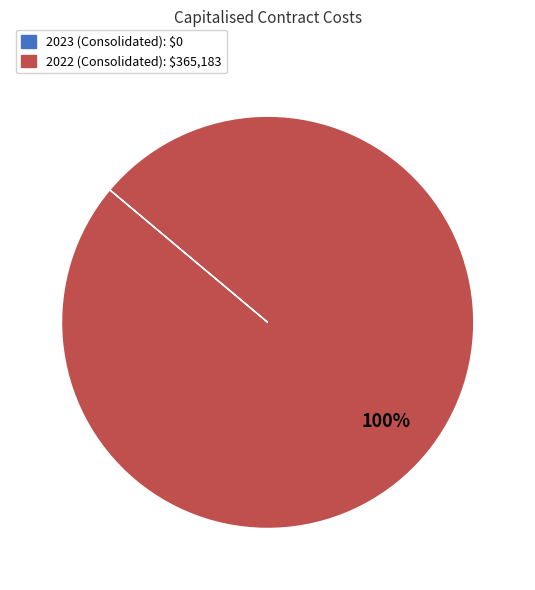

To the nearest percent, what is the difference between the largest and smallest slice percentages?

100%